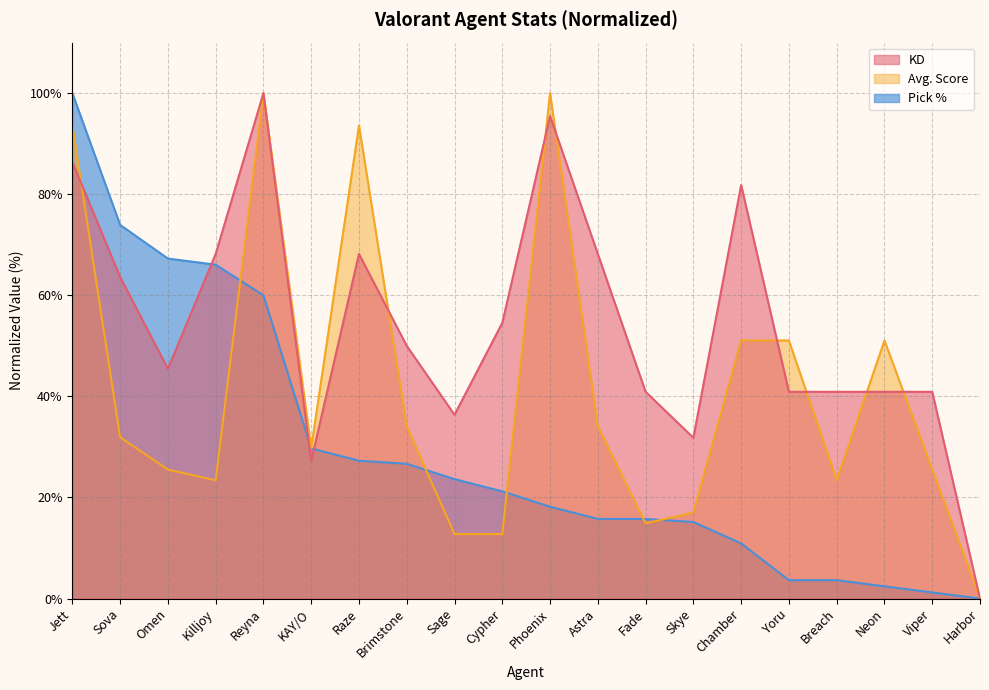

At which category does KD reach its first local peak?

Reyna